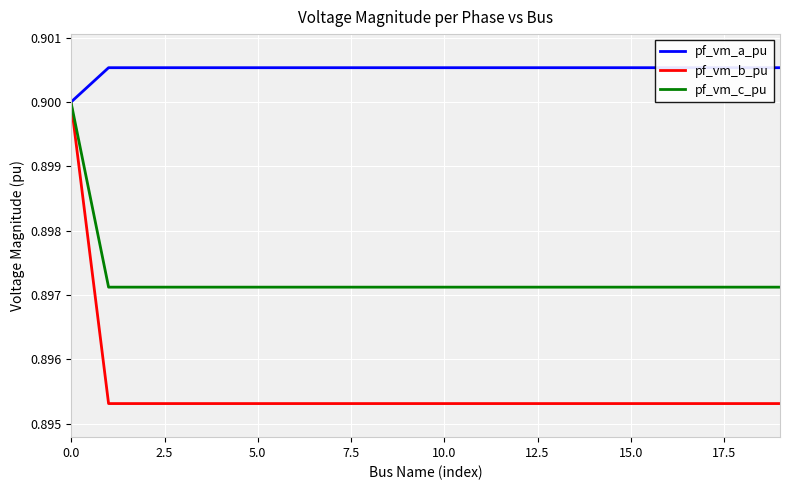

List the series in order of their overall mean, lowest first.

pf_vm_b_pu, pf_vm_c_pu, pf_vm_a_pu